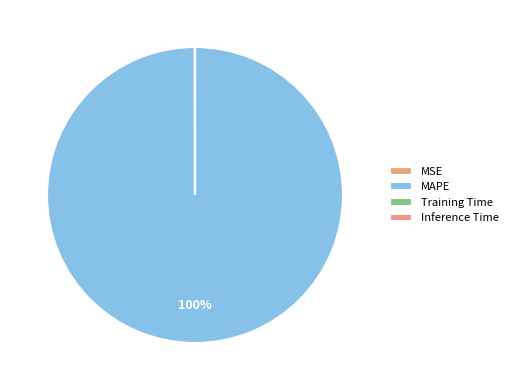

Does any single category account for the majority?

Yes